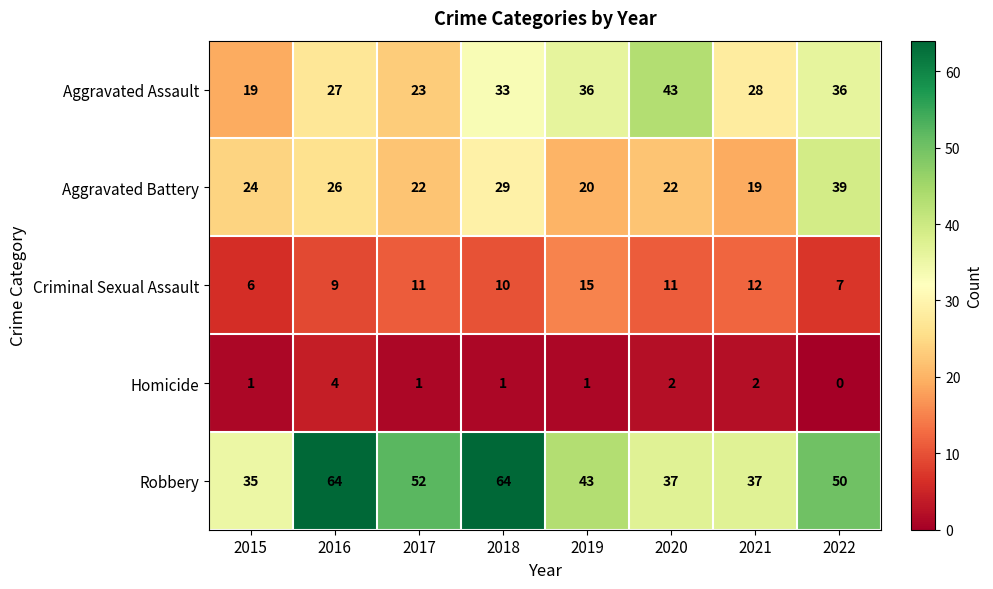

Where does the Robbery series first go above 50?

2016